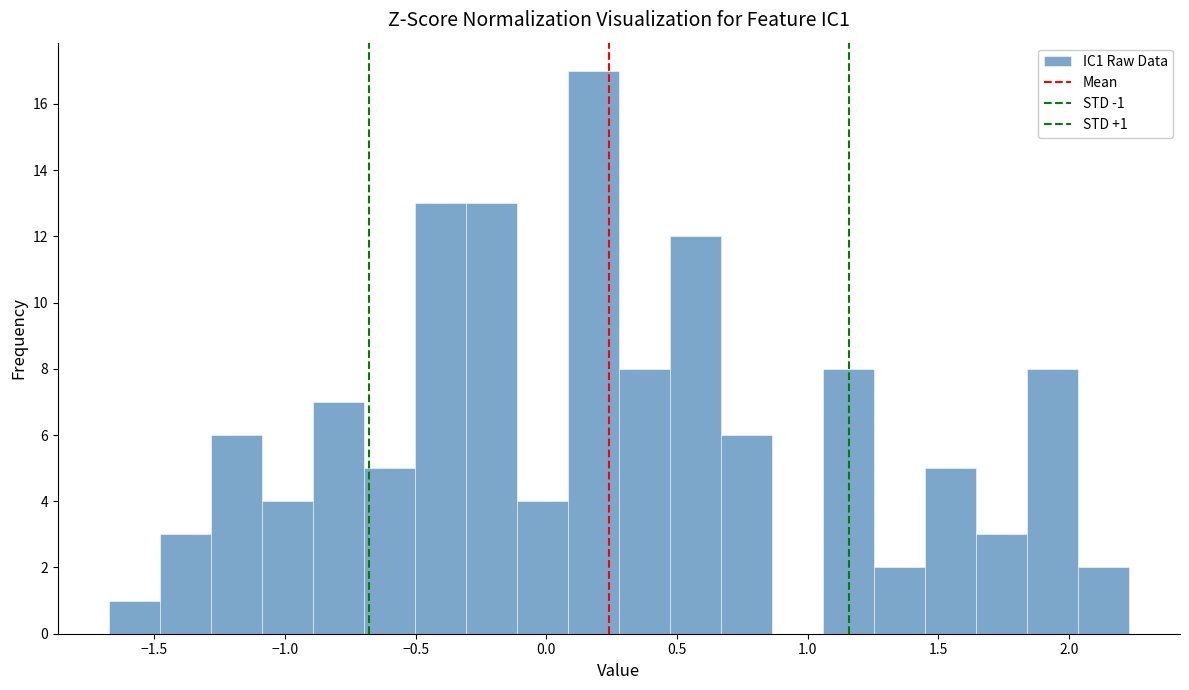

Read against the x-axis, roughly where is the centre of the tallest bar?

0.20